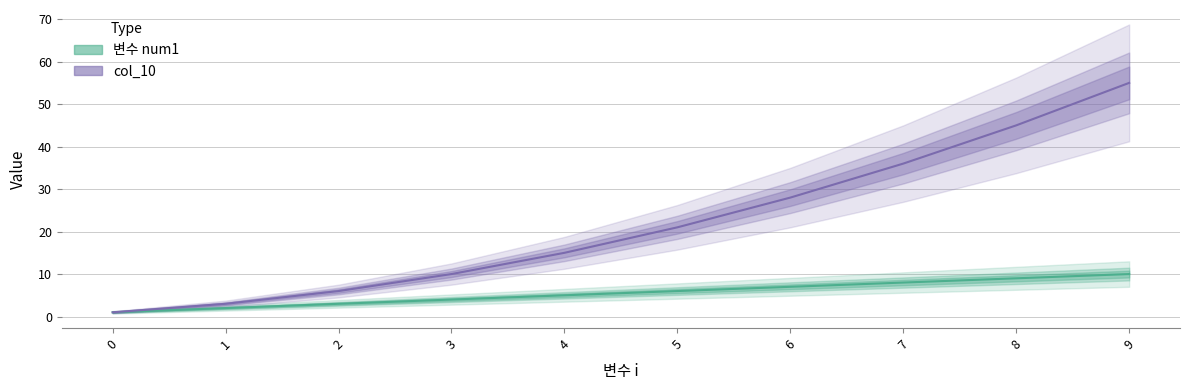

Which has a higher value, 8 or 1?

8